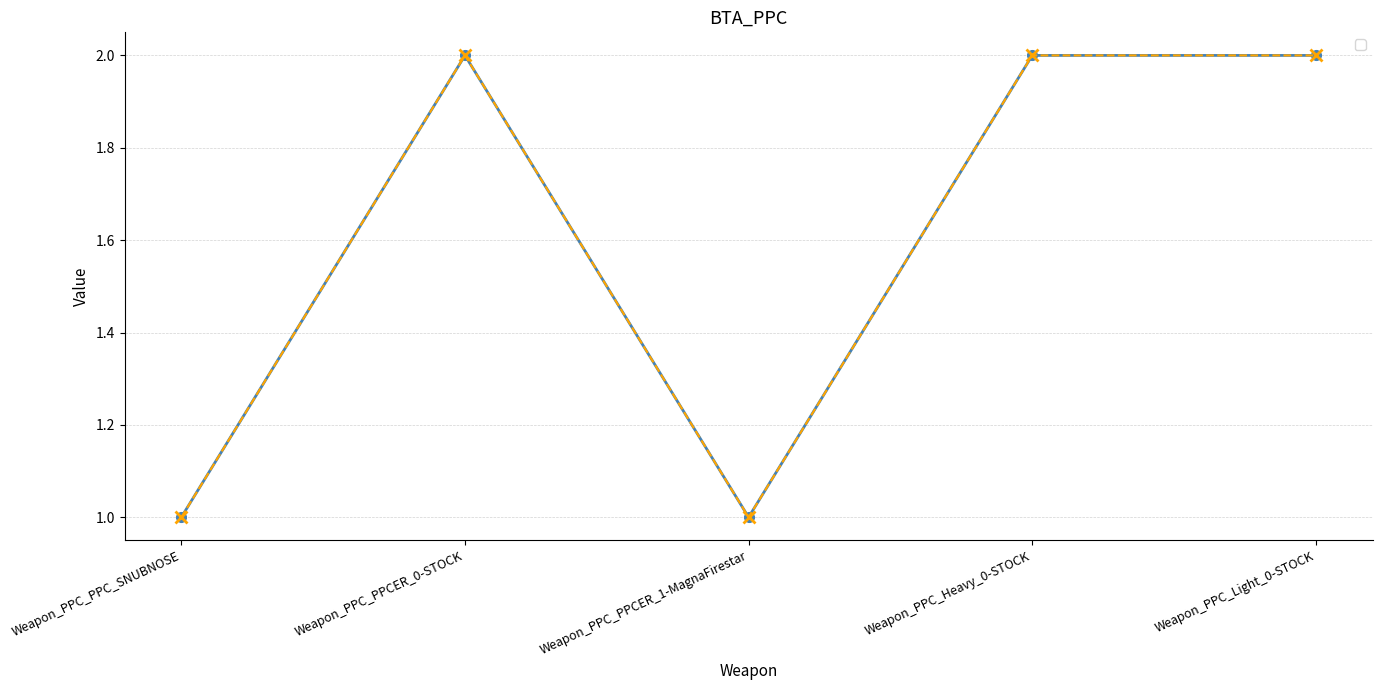

Reading right to left, what are all the values shown in this chart?

_1: 2	2	1	2	1
_2: 2	2	1	2	1